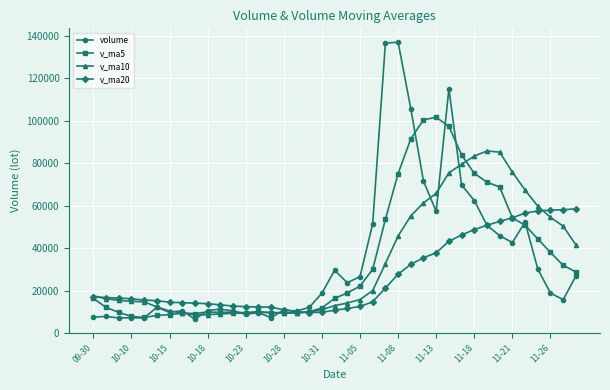

What is the value of the v_ma20 point at the 38th from the left?

58045.1